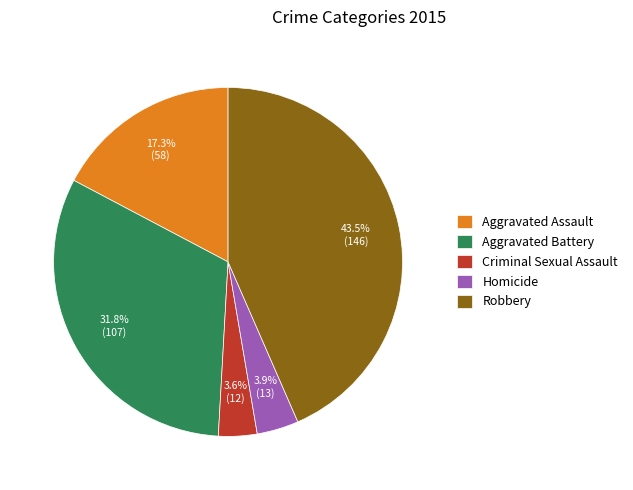

To the nearest percent, what percentage of the pie is Aggravated Battery?

32%